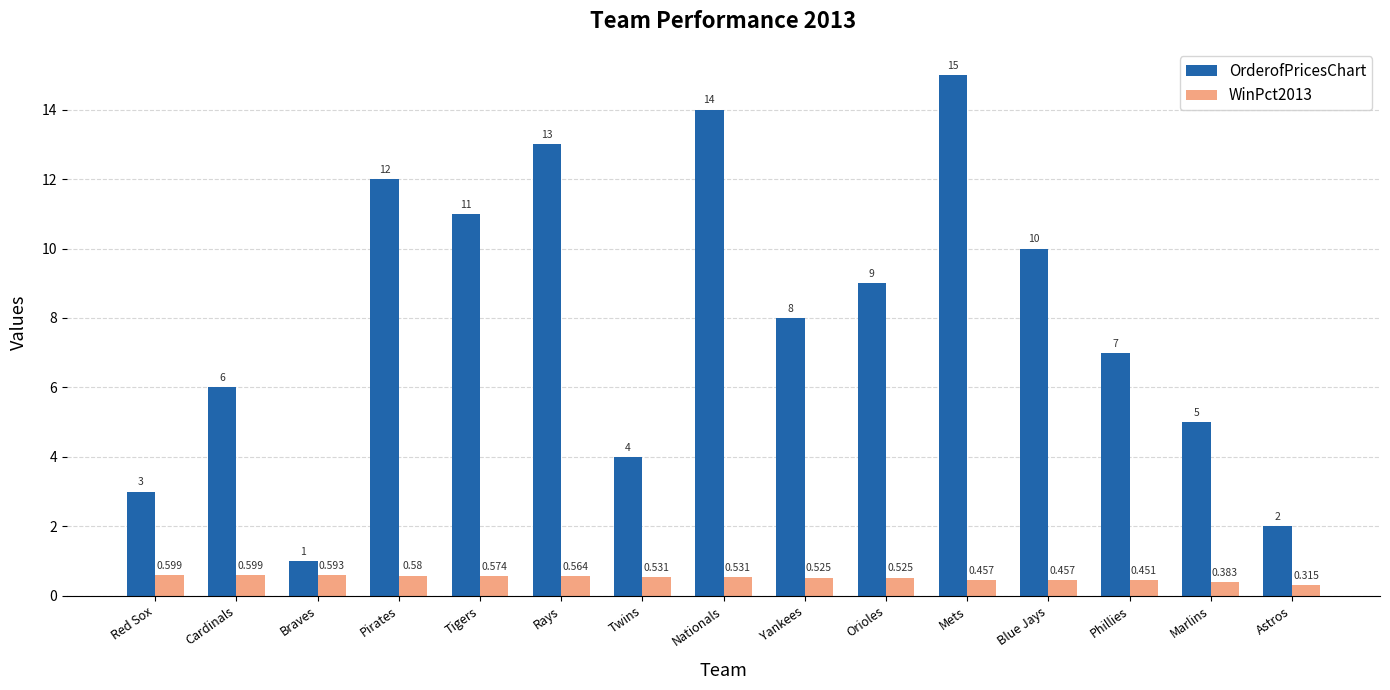

How many data points does each series have?

15